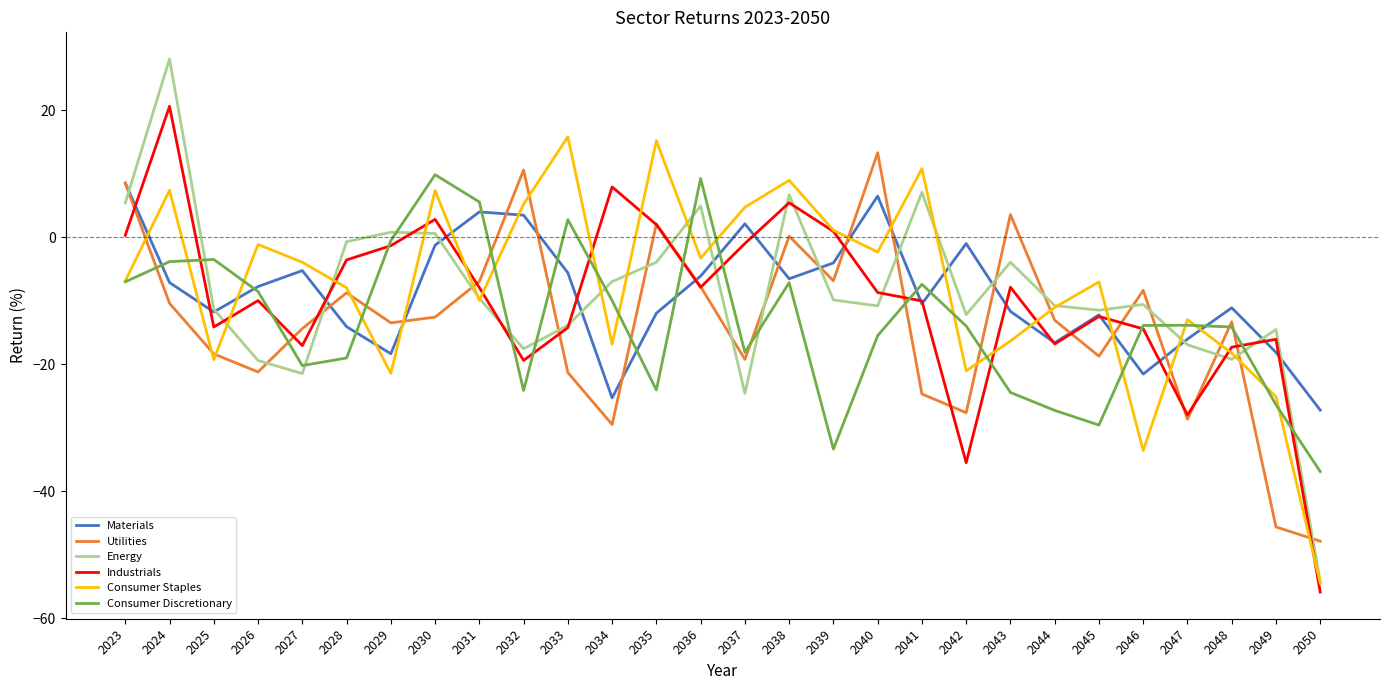

How many distinct data groups are displayed?

6